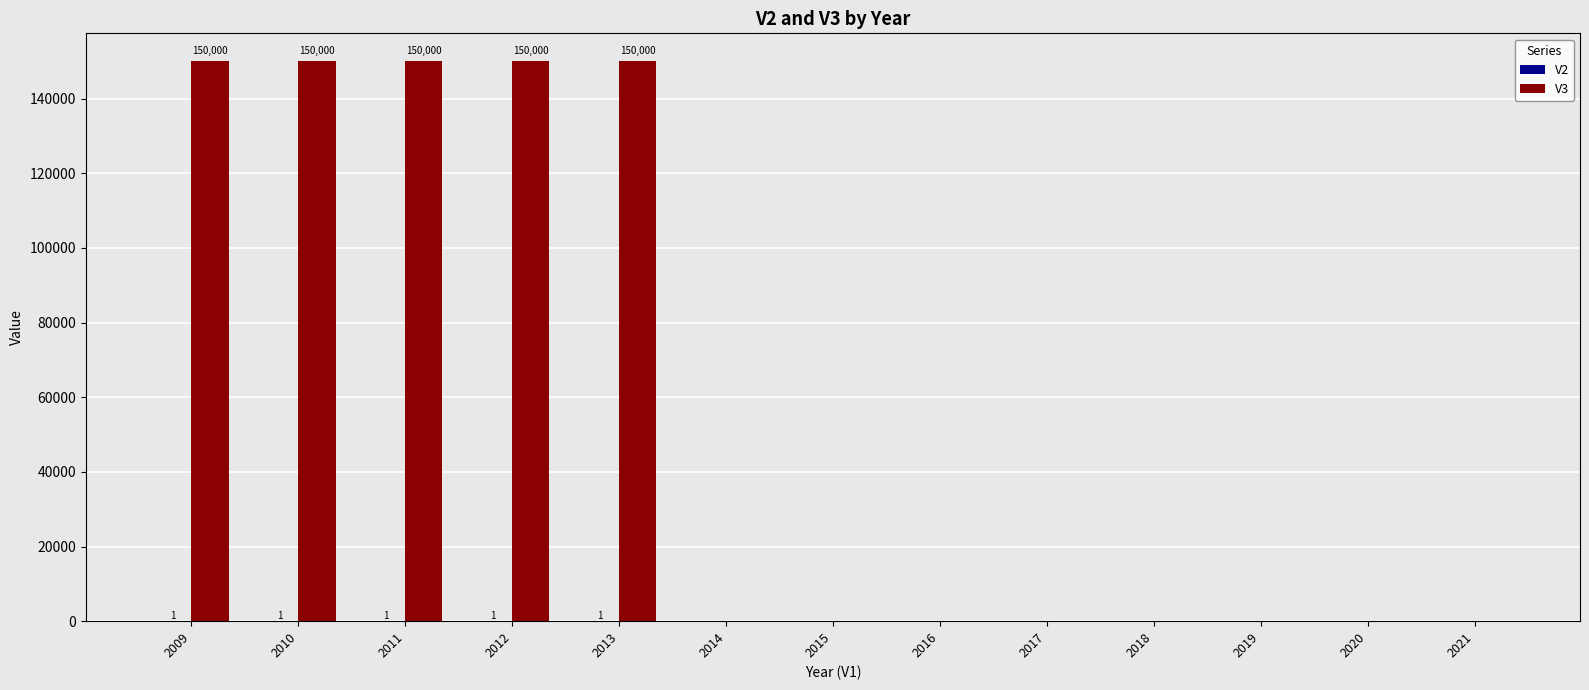

What is the greatest value displayed?

150000